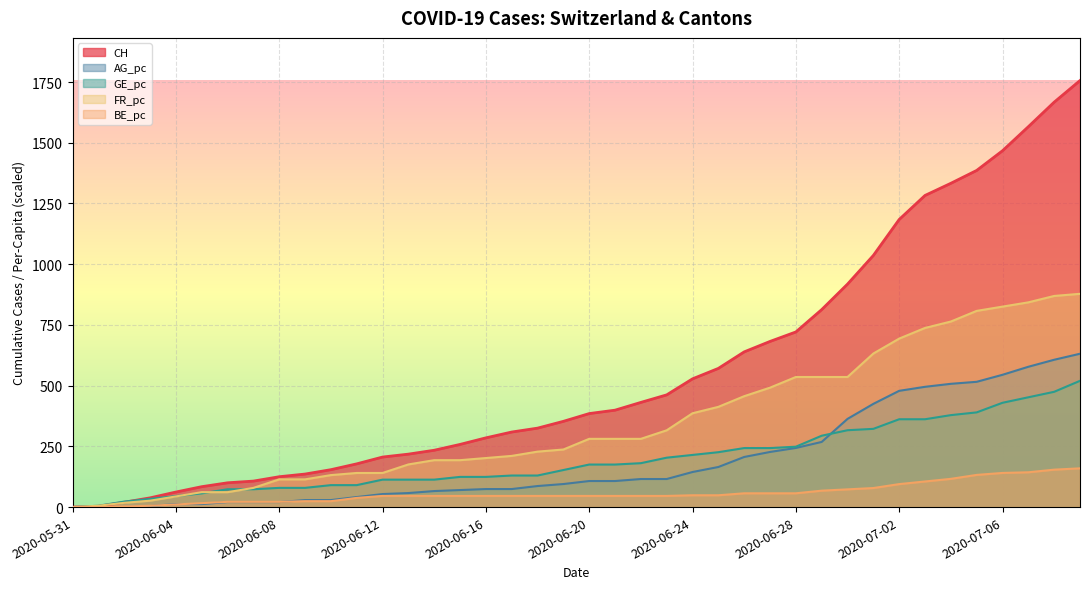

What is the label of the 27th point from the left?

2020-06-26